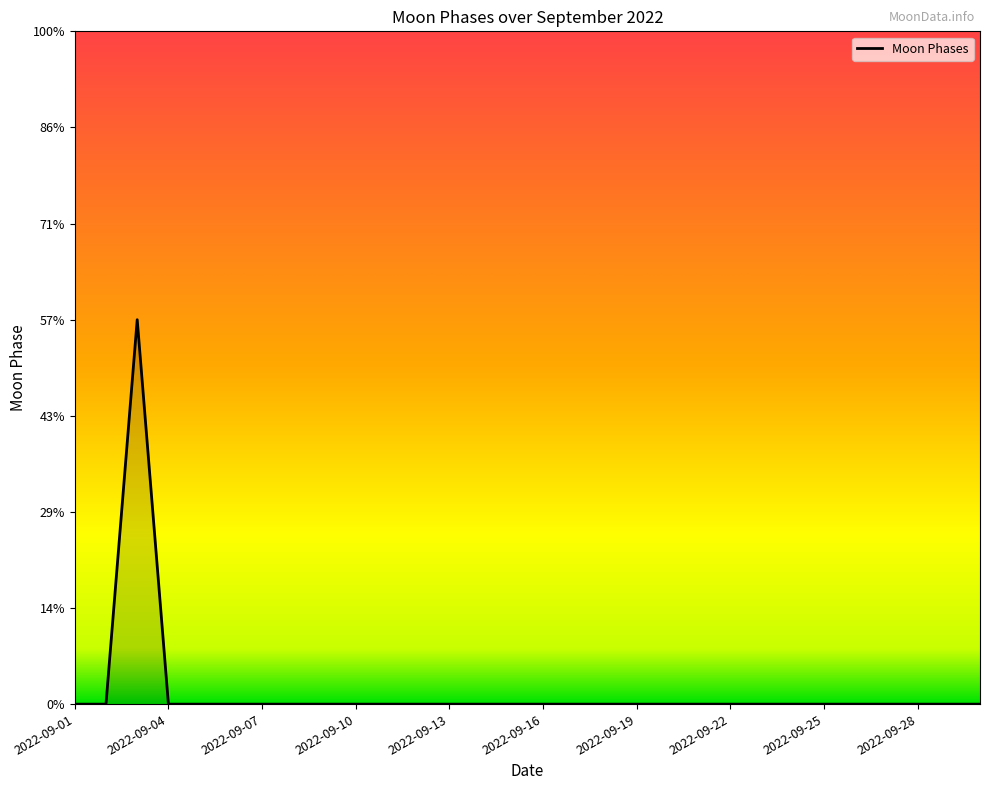

How many values are between 0 and 1?

29